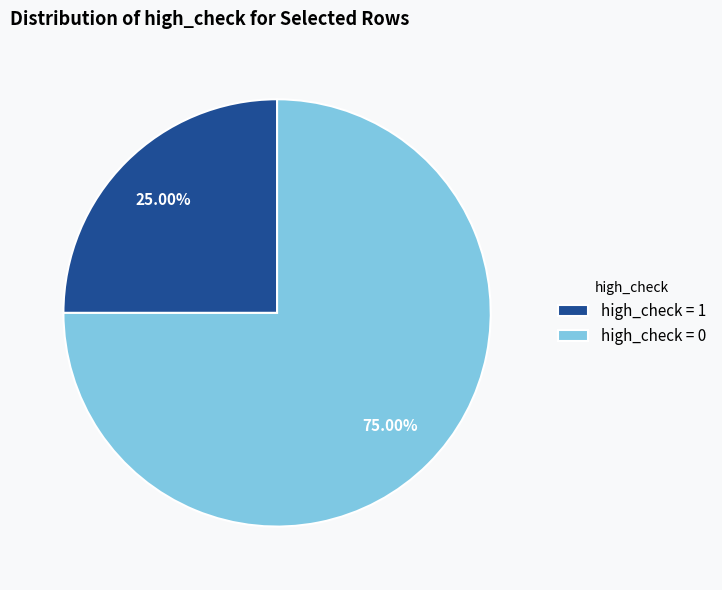

Which slice represents more than half of the pie?

high_check = 0